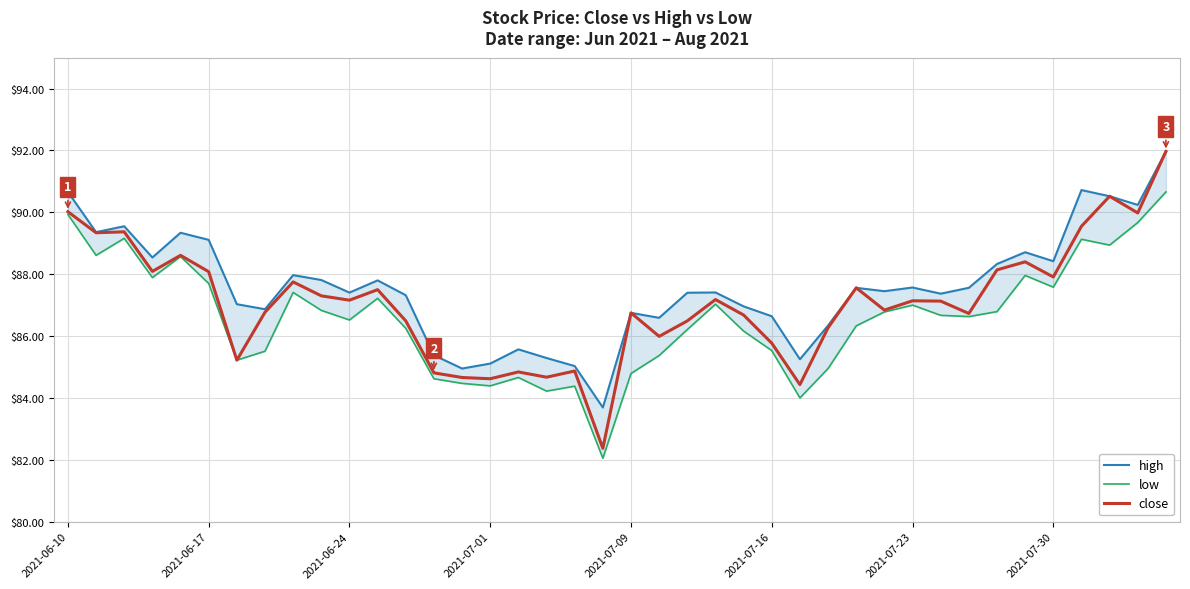

Rank the series by their maximum value, from highest to lowest.

high, close, low